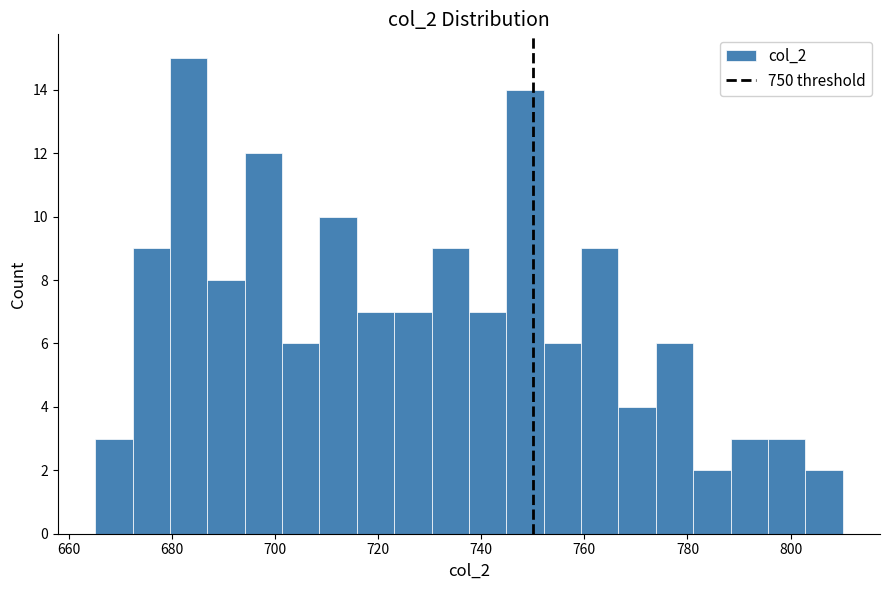

Around what value on the x-axis is the tallest bar? Give the approximate position of its centre, as read against the axis.

684